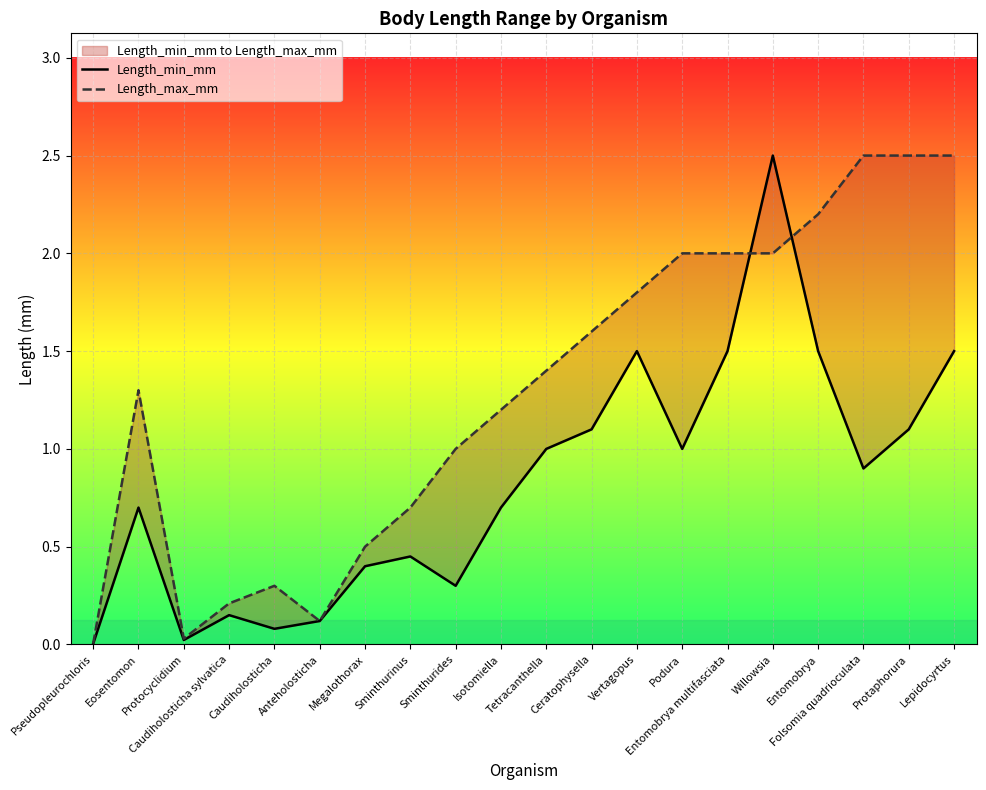

What is the approximate value of Length_min_mm at Sminthurides?

0.3